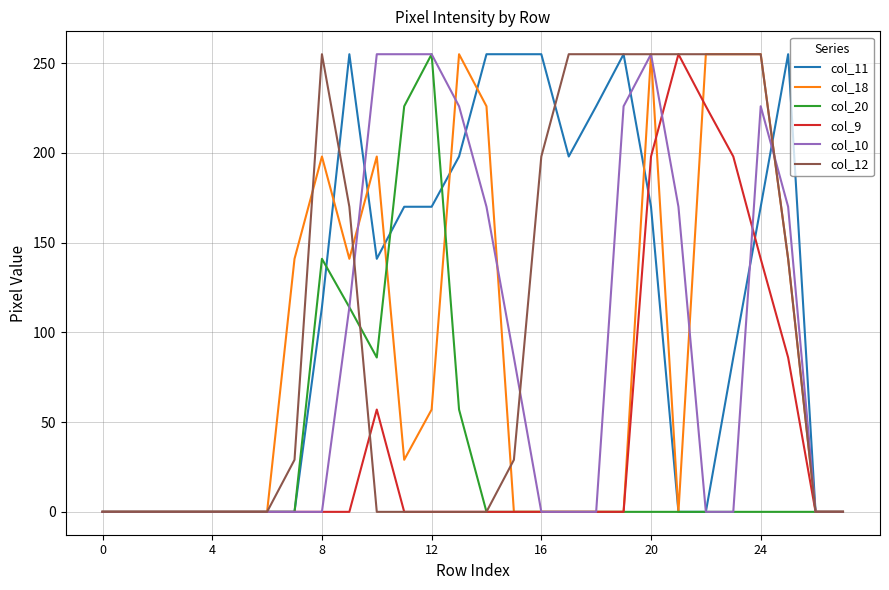

What is the greatest value displayed?

255